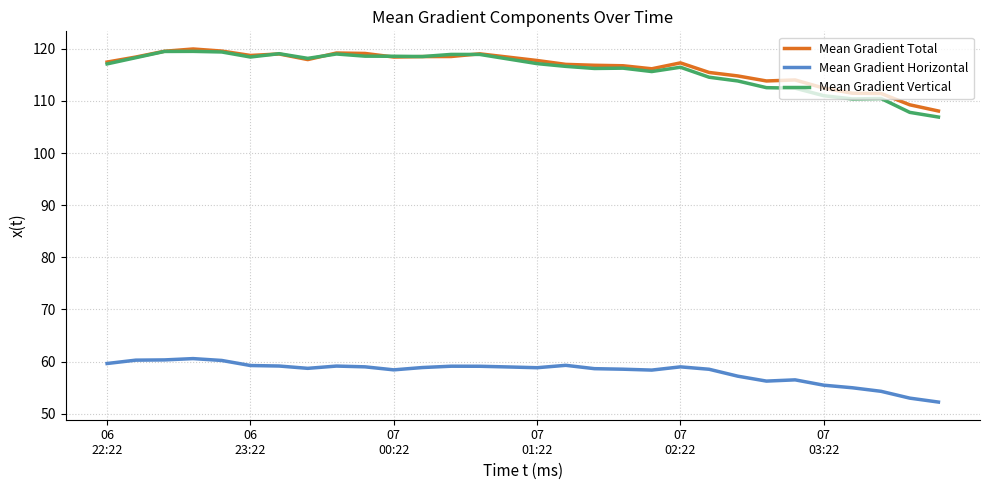

What is the minimum value for Mean Gradient Total?

108.1